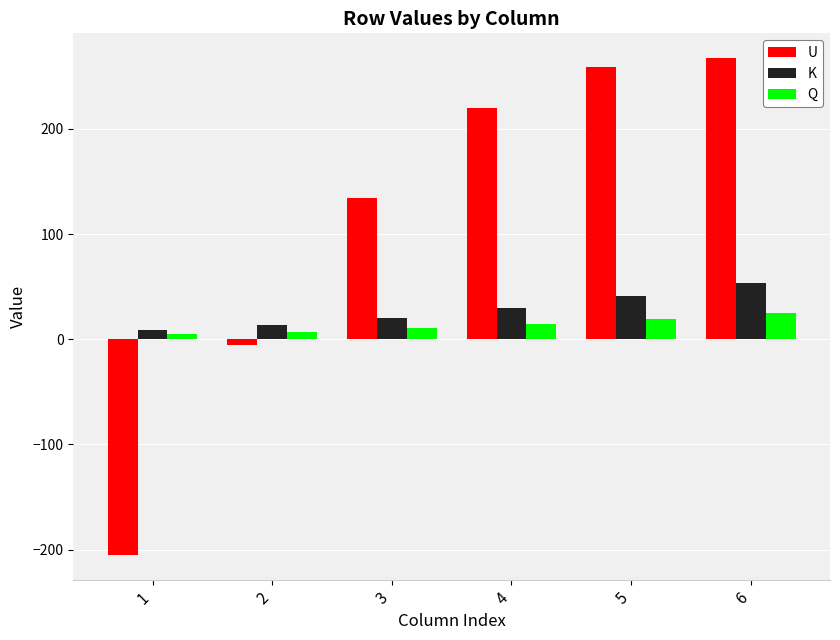

Reading left to right, extract all data points from this chart.

U: 1=-205.0	2=-5.4	3=134.3	4=220.2	5=259.2	6=267.2
K: 1=8.6	2=13.4	3=20.3	4=29.4	5=40.6	6=53.8
Q: 1=4.6	2=7.1	3=10.4	4=14.6	5=19.3	6=24.5